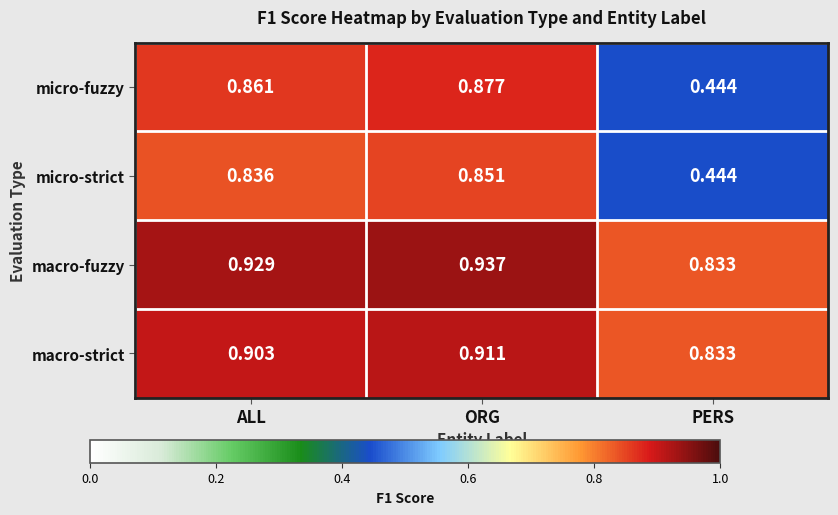

Rank the series at ALL from lowest to highest value.

micro-strict, micro-fuzzy, macro-strict, macro-fuzzy